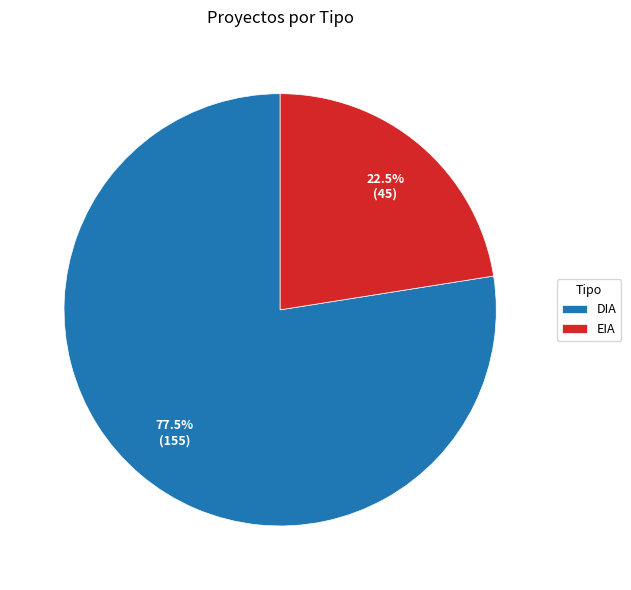

Which slice is the smallest?

EIA